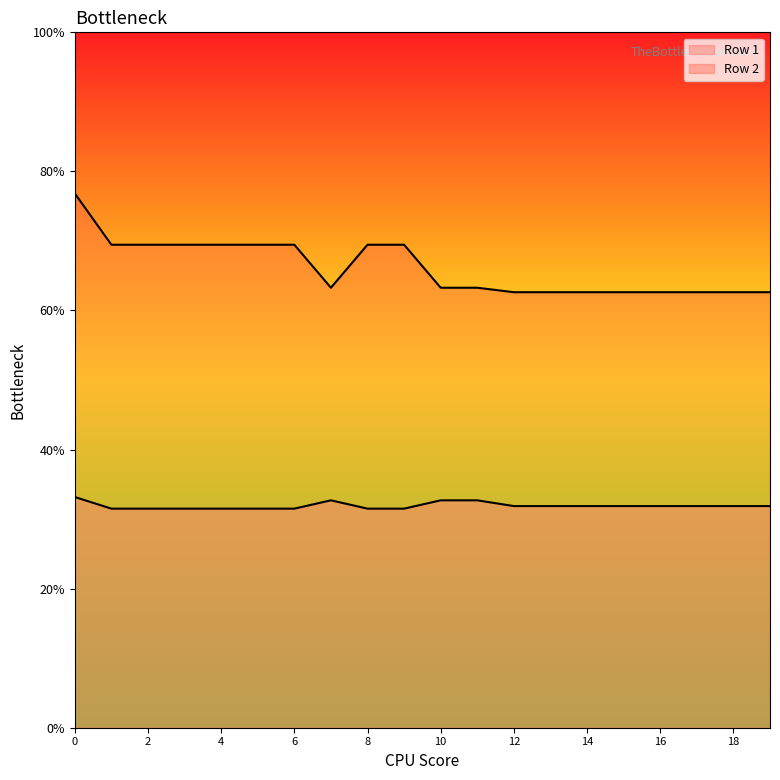

Does the chart display data point markers on the line(s)?

No